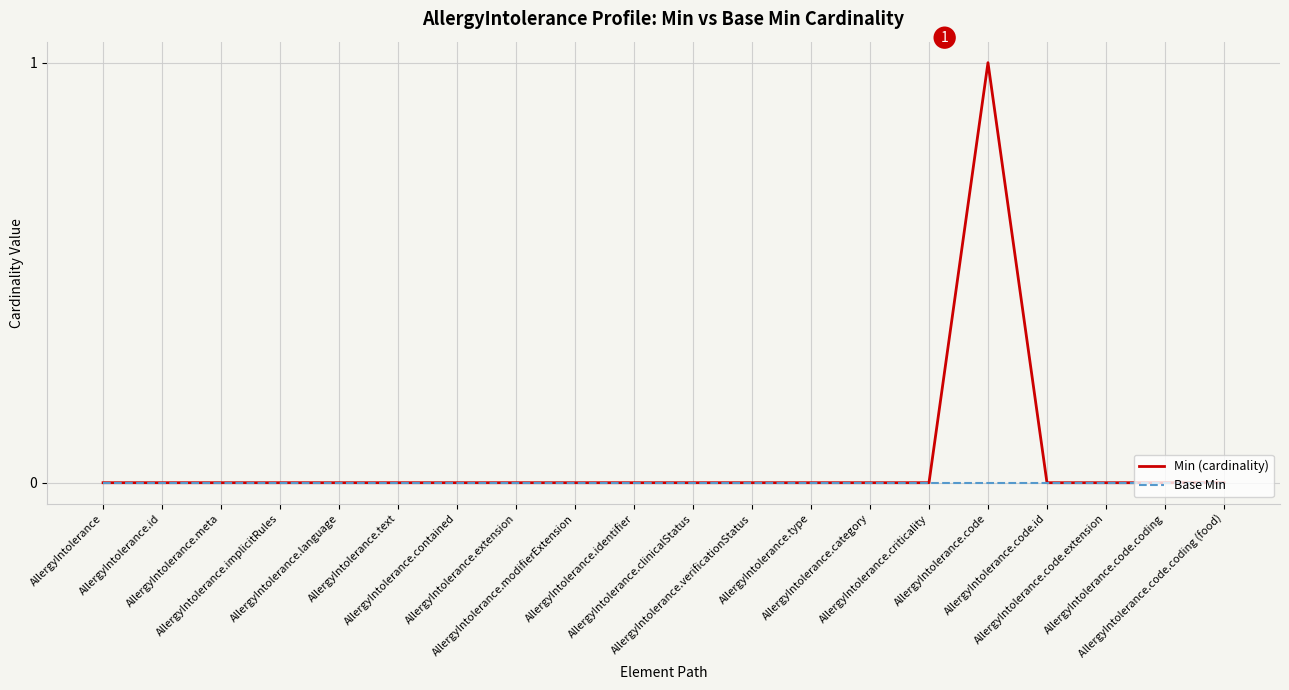

At which category is the sum across all series the highest?

AllergyIntolerance.code